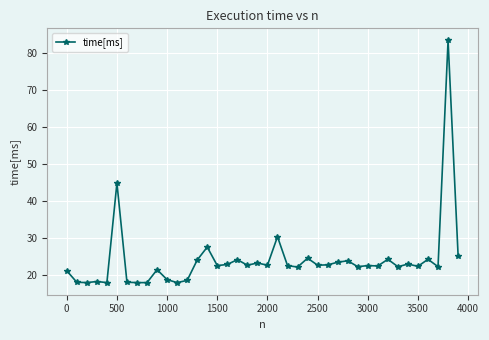

What is the value of the 25th point from the left?

24.6